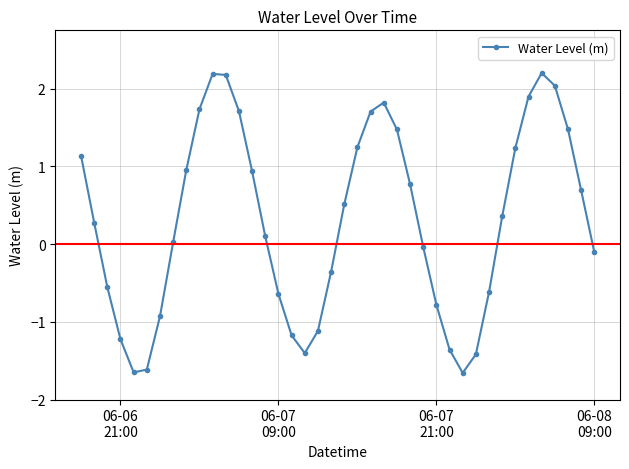

What is the value of the 28th point from the left?

-0.8